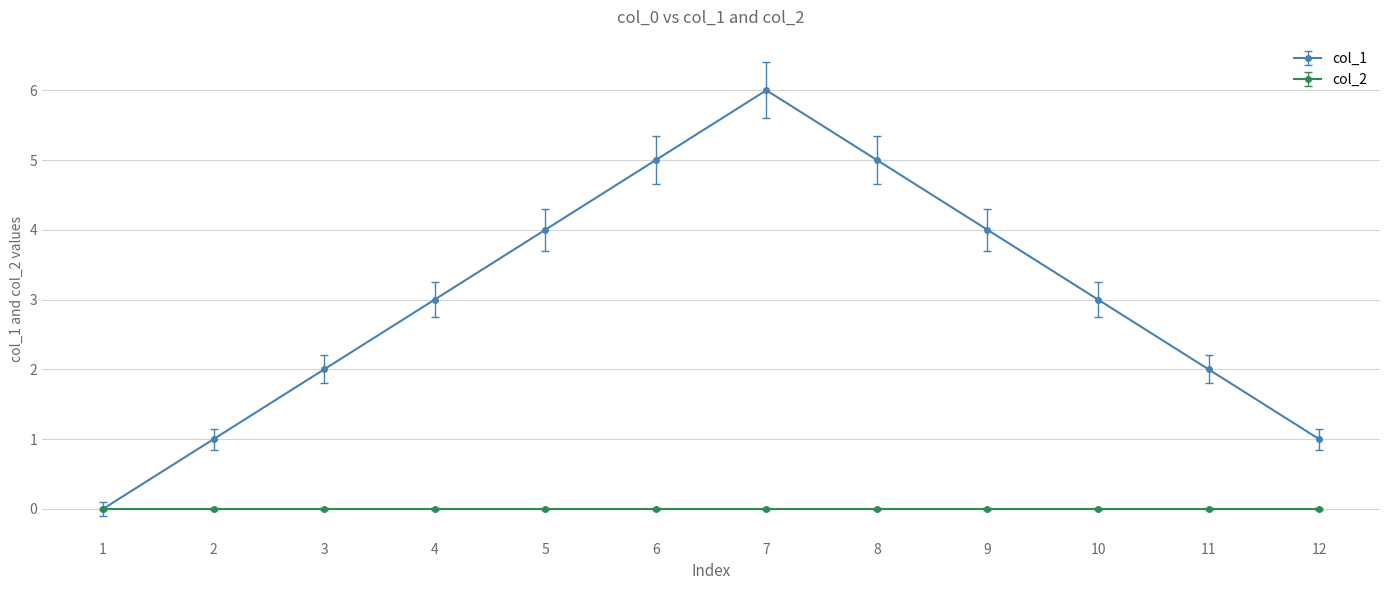

List the series in order of their overall mean, lowest first.

col_2, col_1